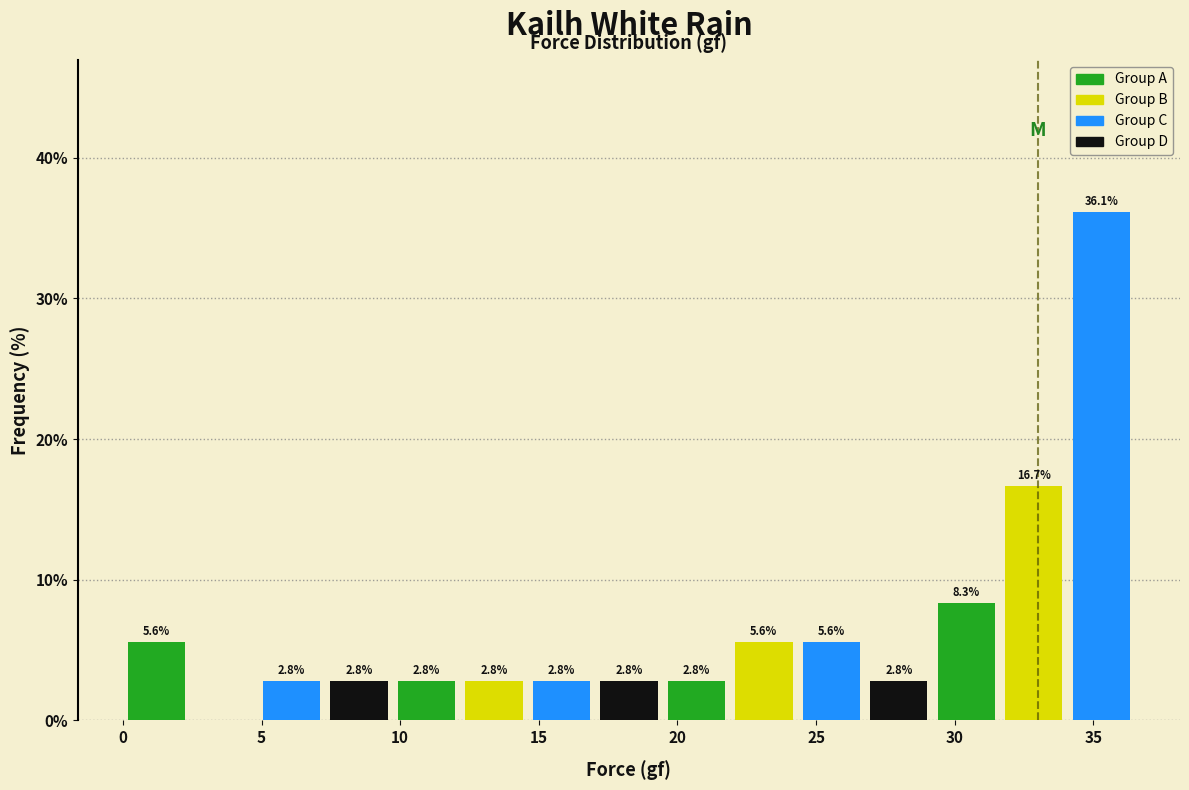

Which range on the x-axis has the tallest bar?

34.0 to 36.5